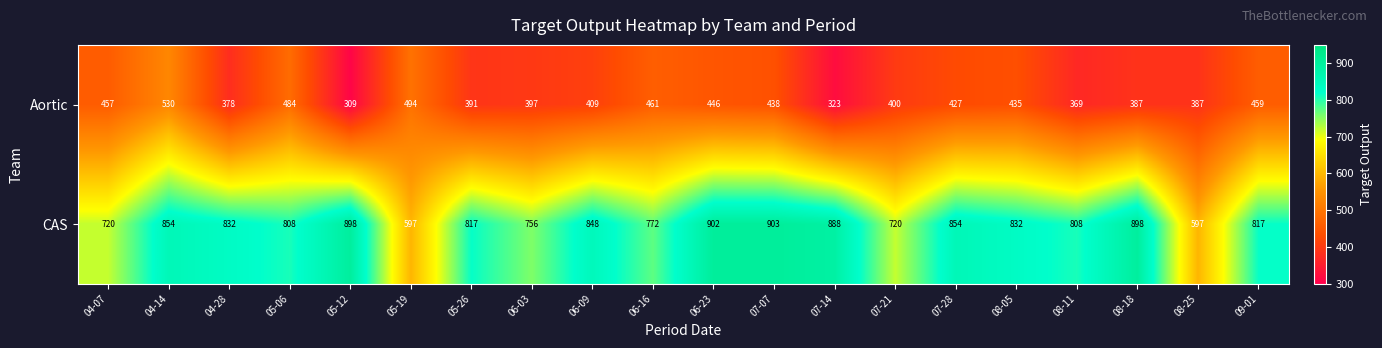

How many categories are shown in the chart?

20